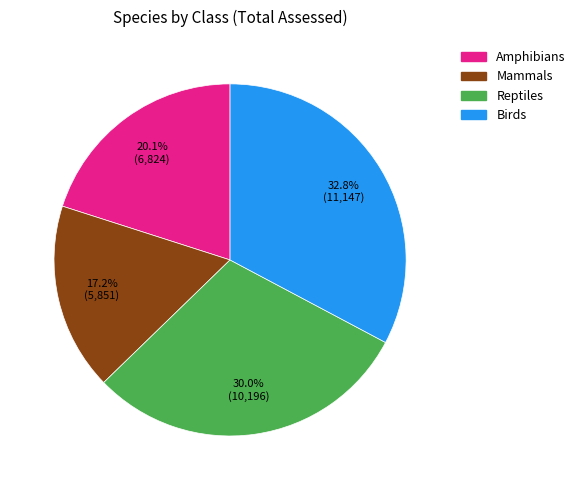

What percentage is the Reptiles slice, to the nearest percent?

30%